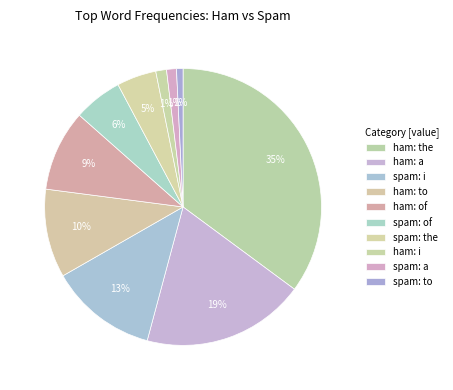

Does any single category account for the majority?

No